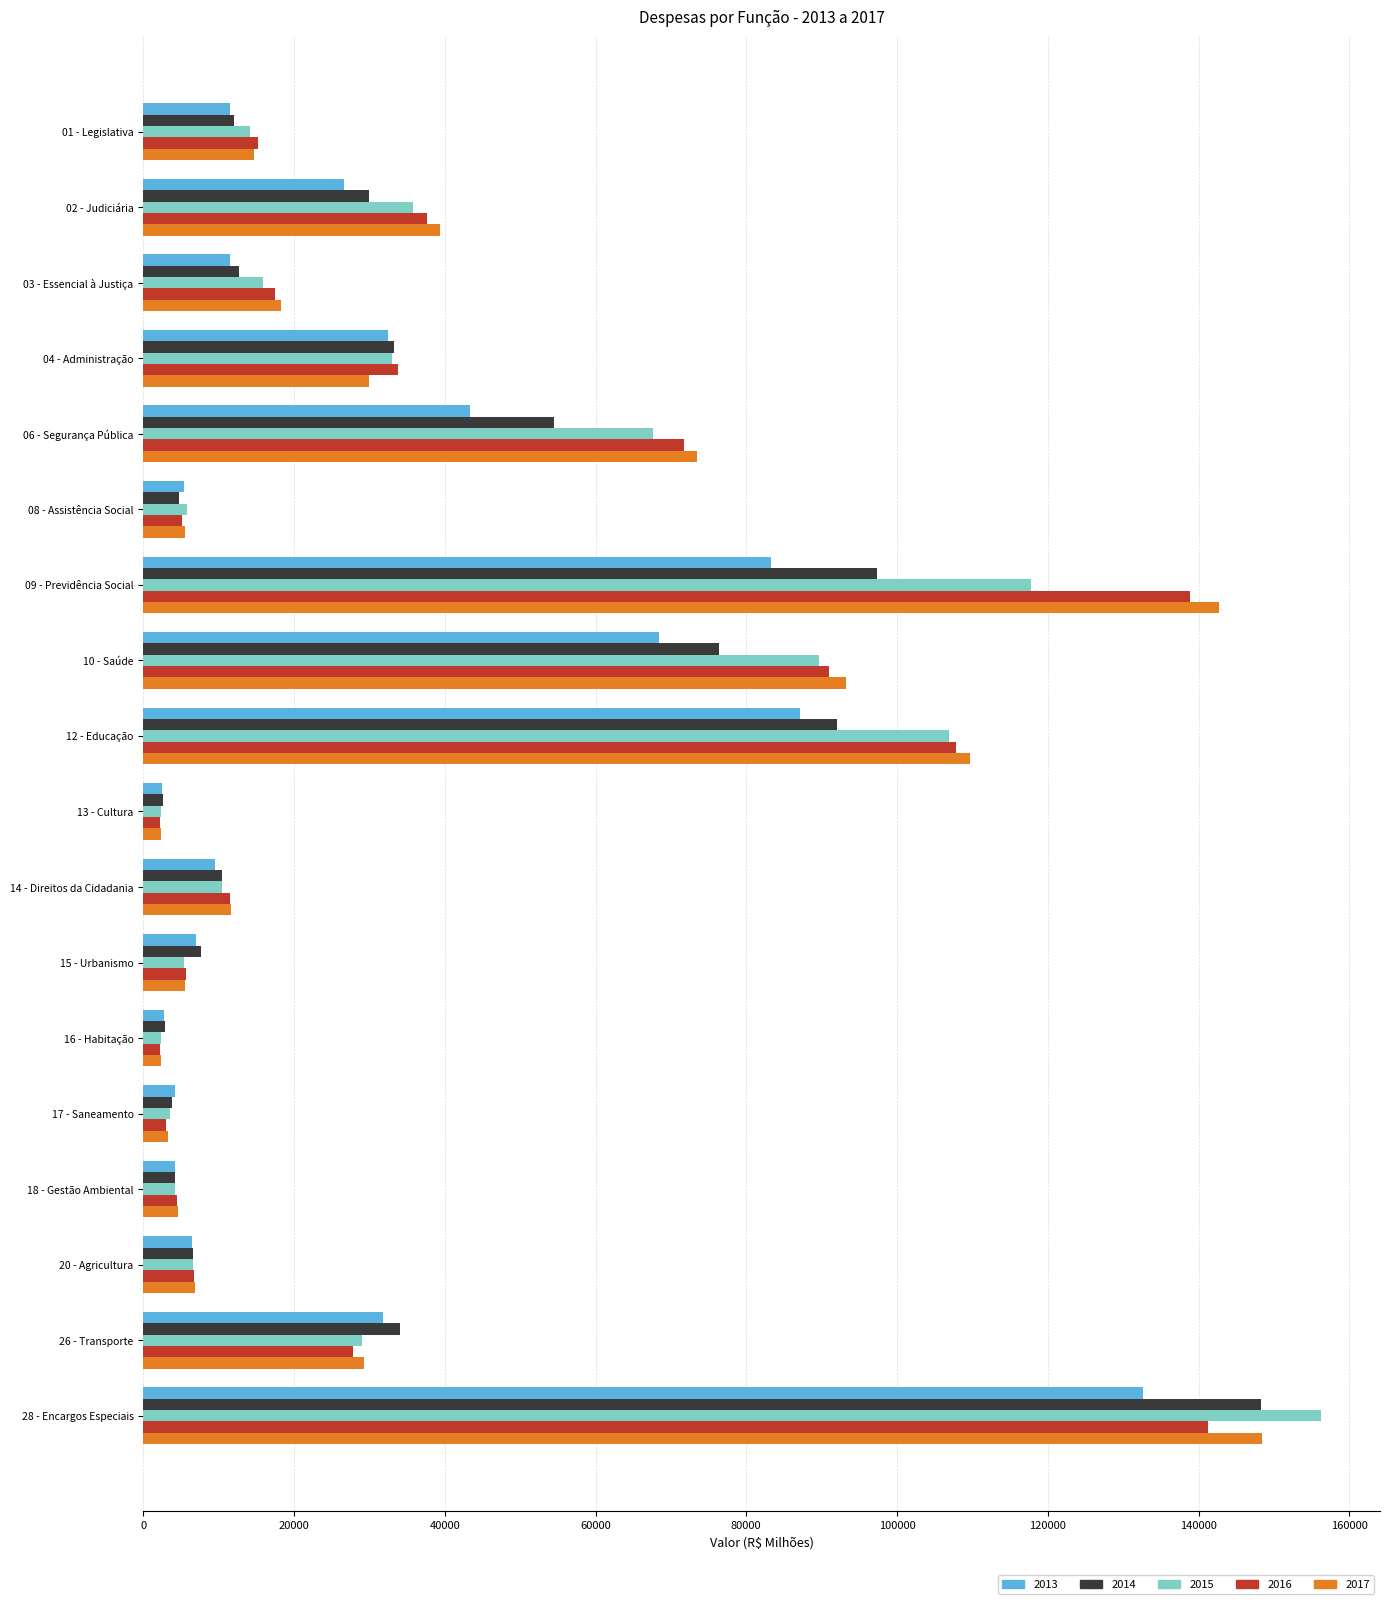

How many data points in 2014 are above 12725?

9